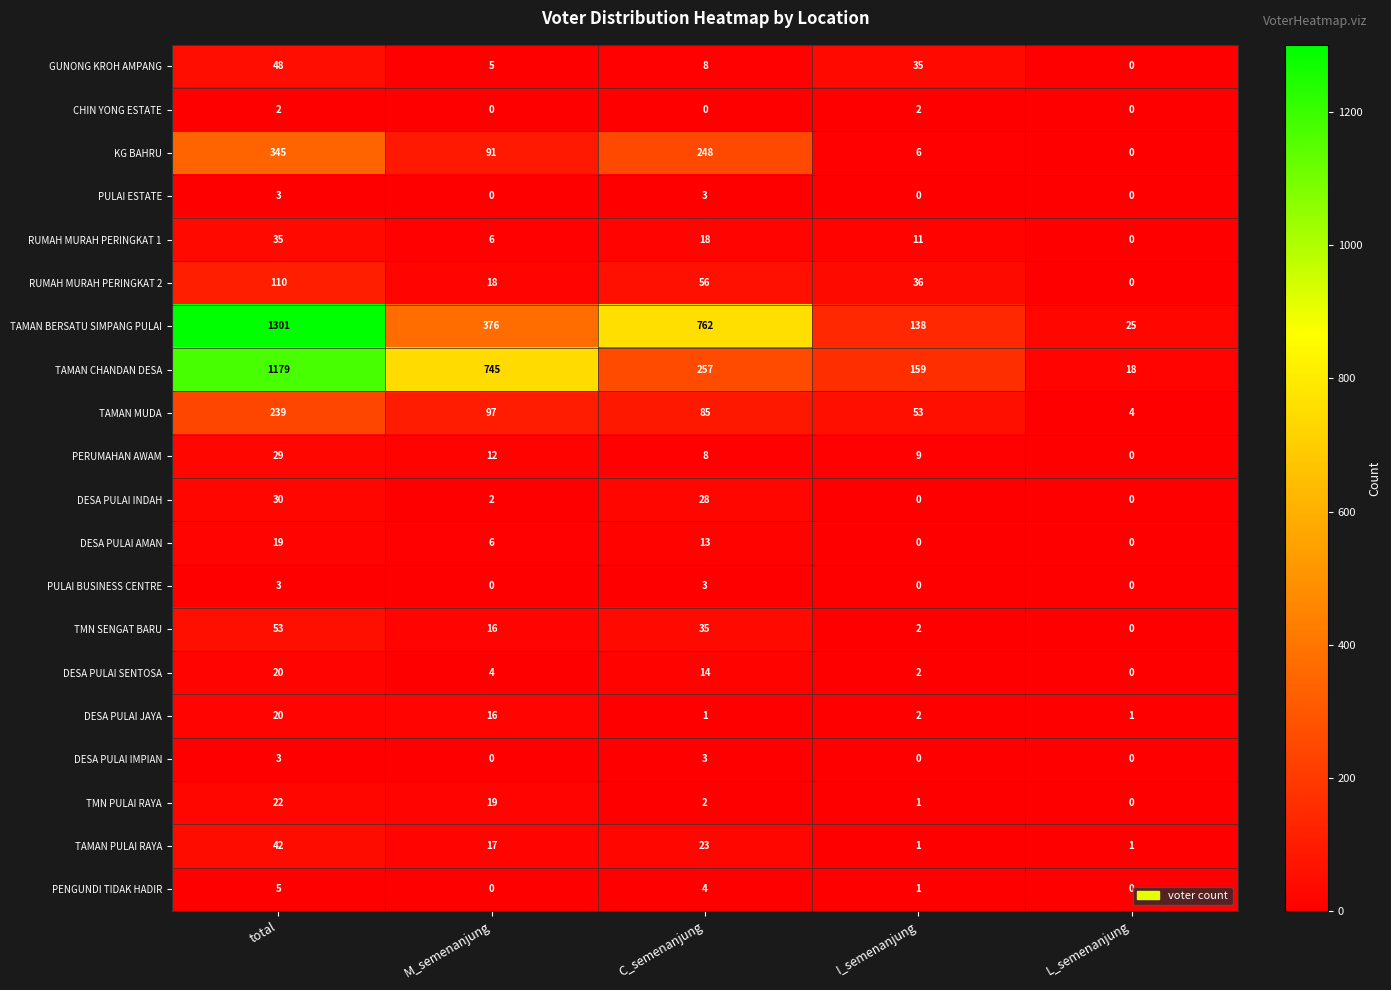

The value of DESA PULAI AMAN at M_semenanjung is 6. True or false?

True